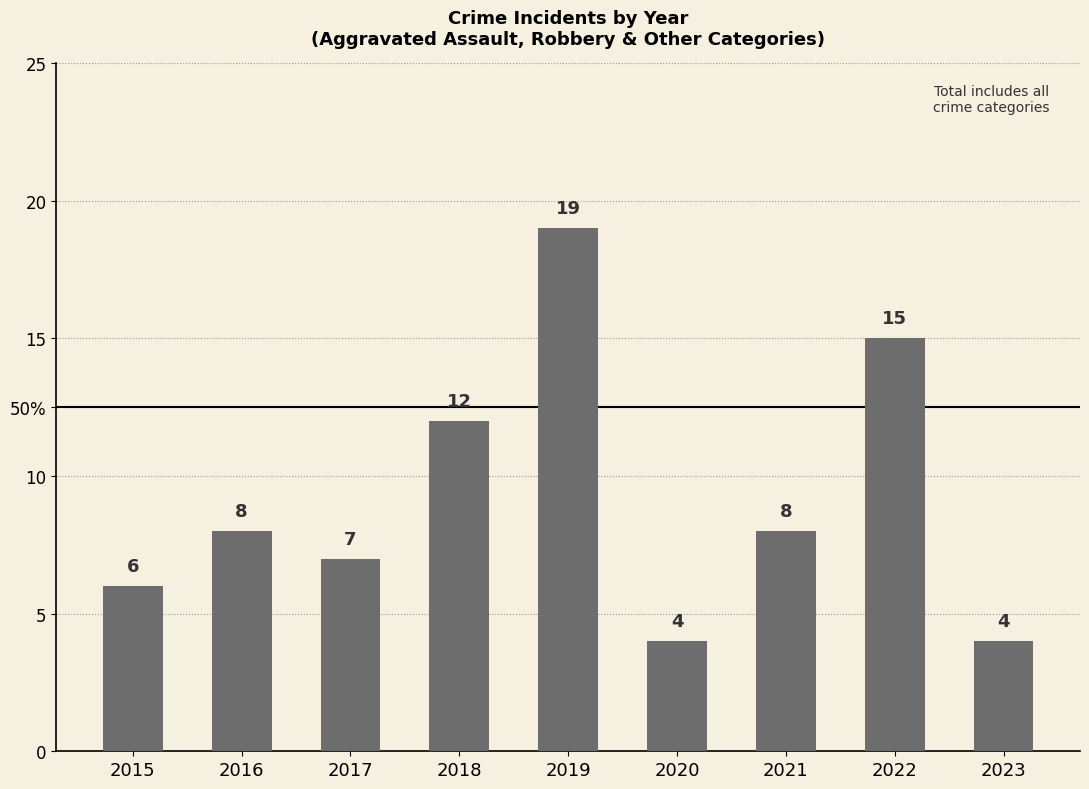

List the labels in order of value, largest first.

2019, 2022, 2018, 2016, 2021, 2017, 2015, 2020, 2023